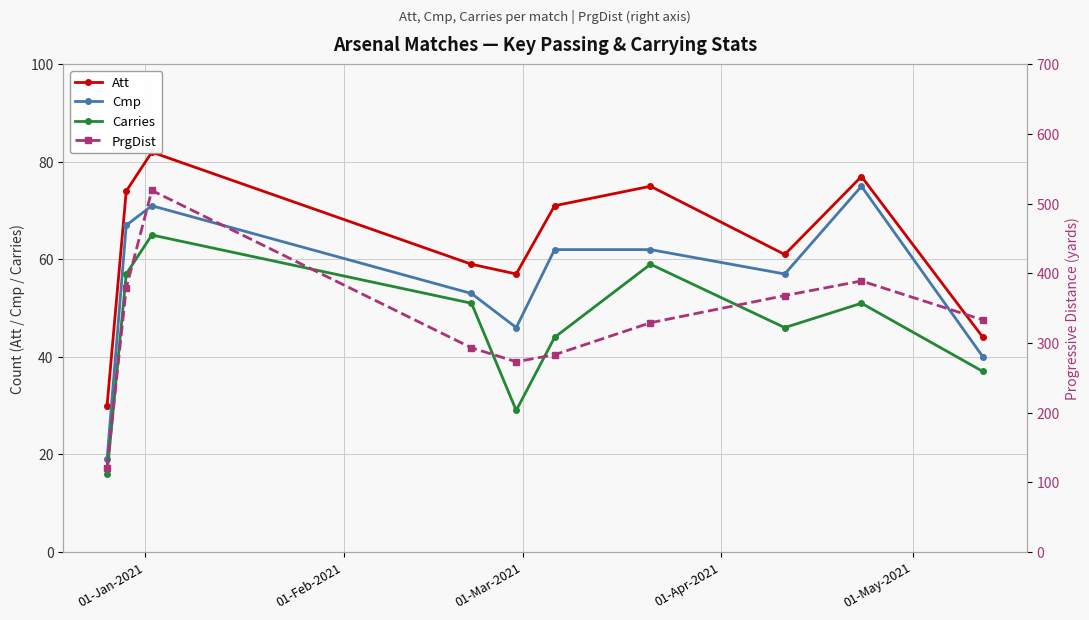

Rank the series by their maximum value, from highest to lowest.

PrgDist, Att, Cmp, Carries